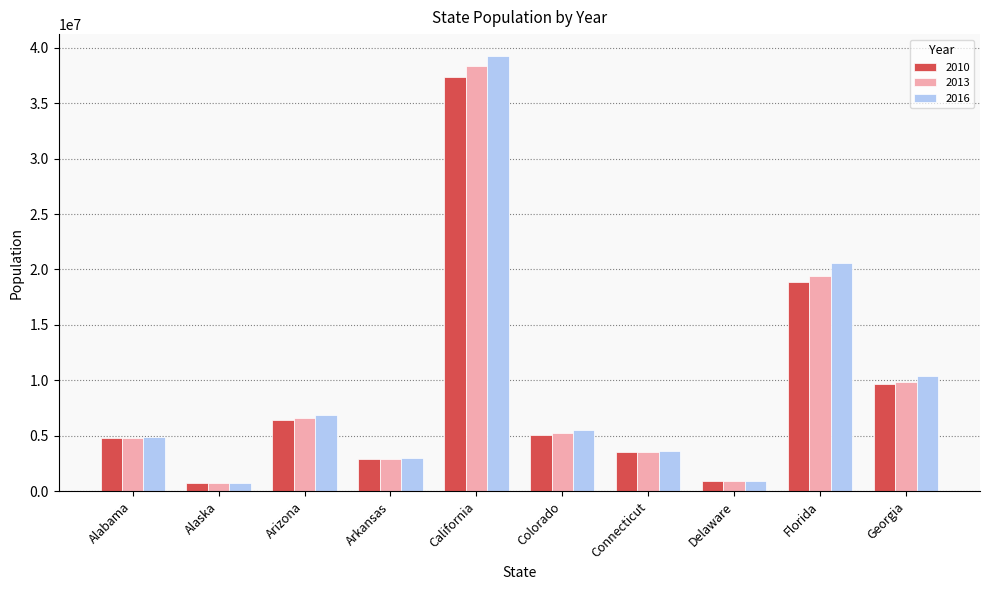

What is the difference between the maximum and second lowest values in the 2013 series?

37409454